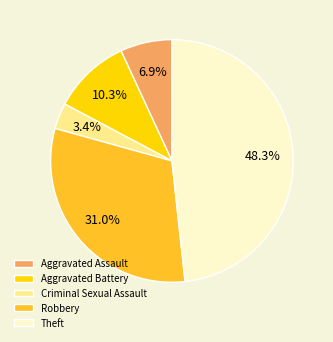

Does Theft account for over 50% of the chart?

No